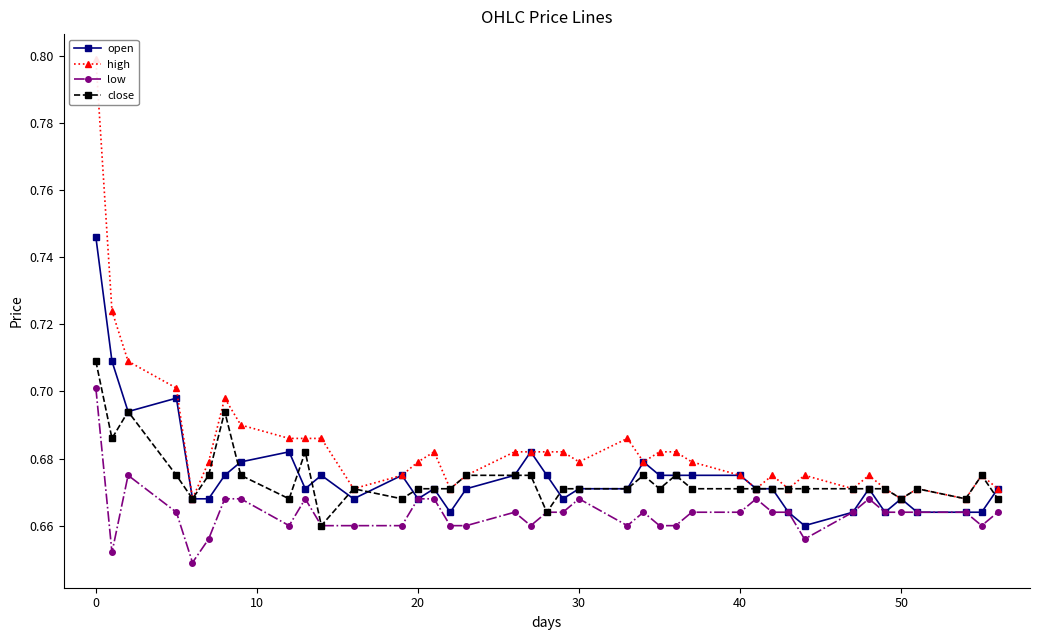

Count the number of categories in the chart.

40